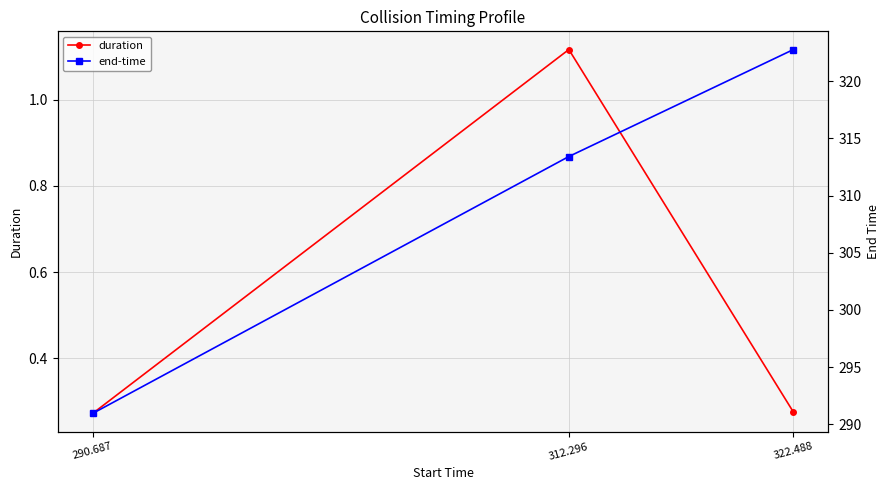

What is the difference between the highest and lowest values at 290.687?

290.7